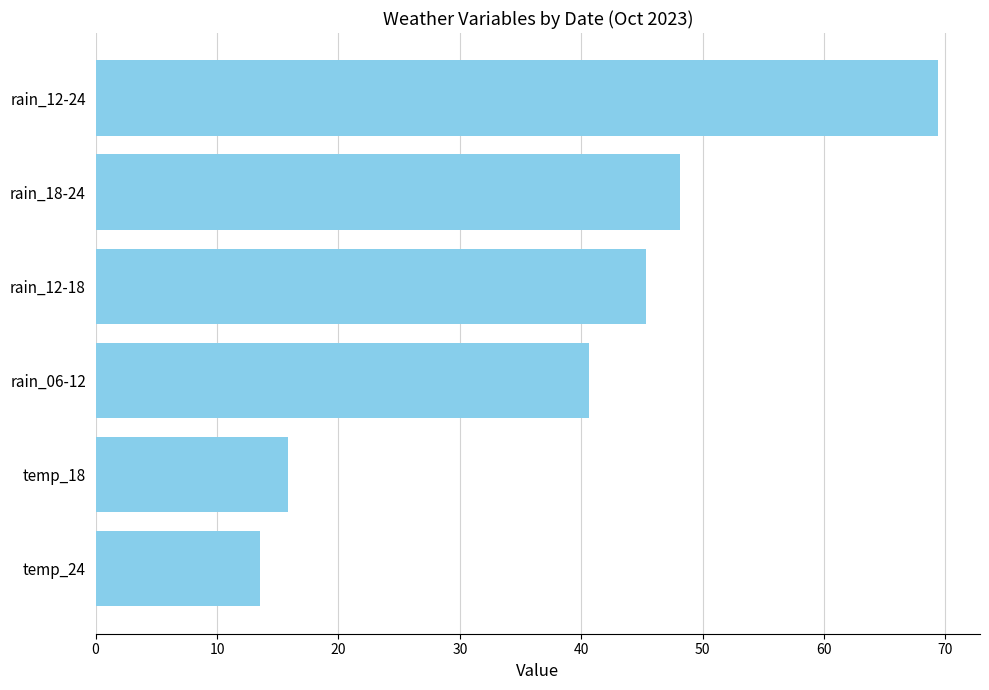

What is the greatest value displayed?

69.4